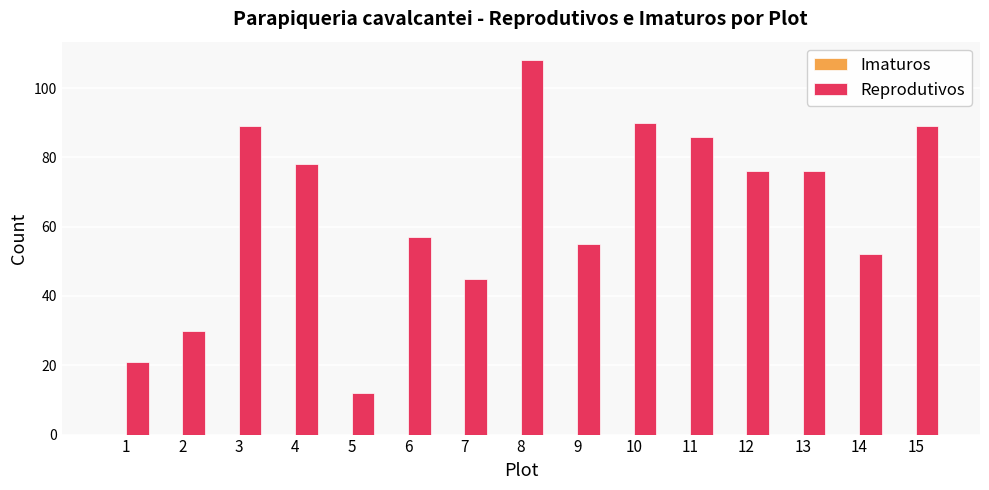

Between 8 and 6, which is larger?

8